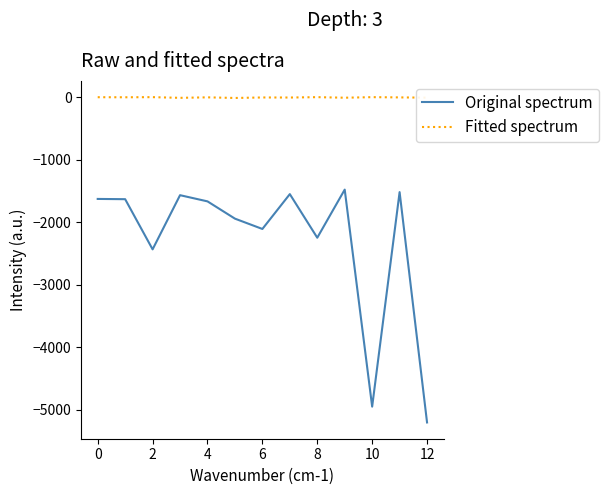

How many values in the Original spectrum series exceed -1666?

6